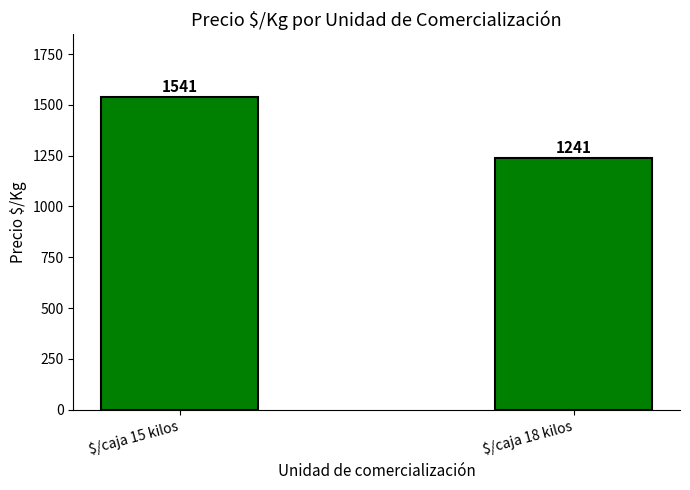

What is the greatest value displayed?

1540.9